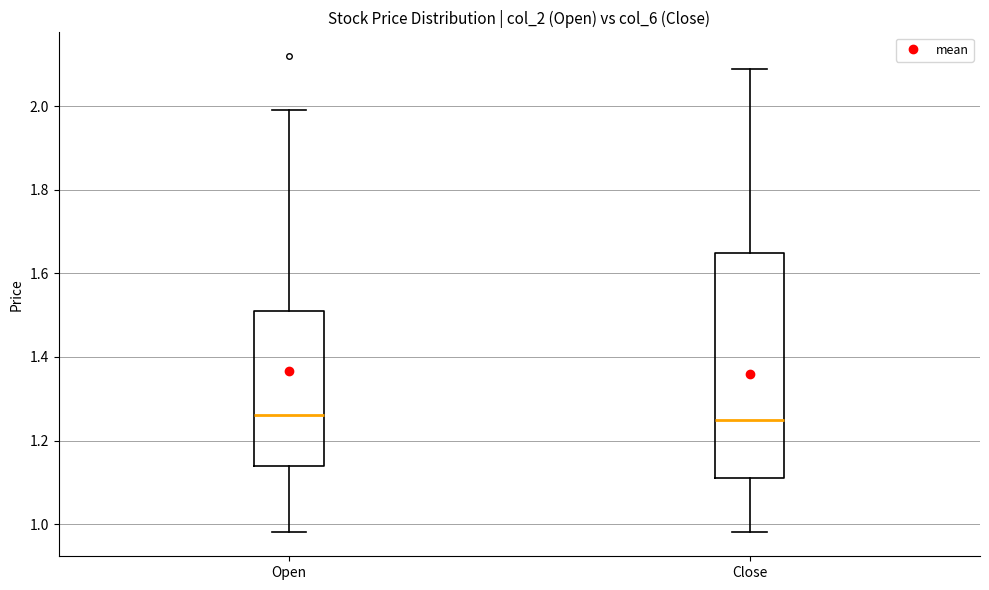

Reading left to right, transcribe this box plot: for each box, give where its median line is, the range the box spans, and where its two whiskers end, as read against the y-axis. The values are not printed on the chart, so give them approximately, as read against the axis.

Open: median 1.26, box 1.14 to 1.52, whiskers 0.98 to 2.00
Close: median 1.26, box 1.12 to 1.66, whiskers 0.98 to 2.10